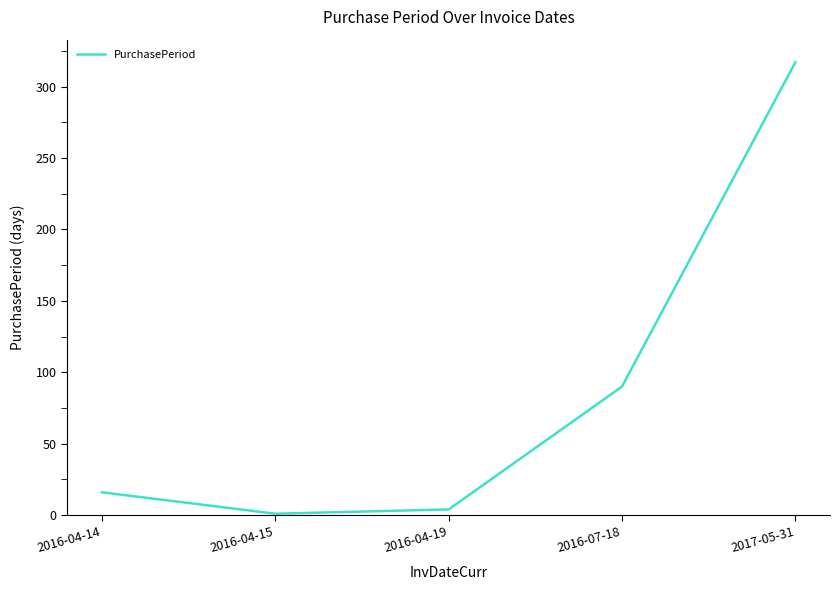

Where is the first local minimum?

2016-04-15